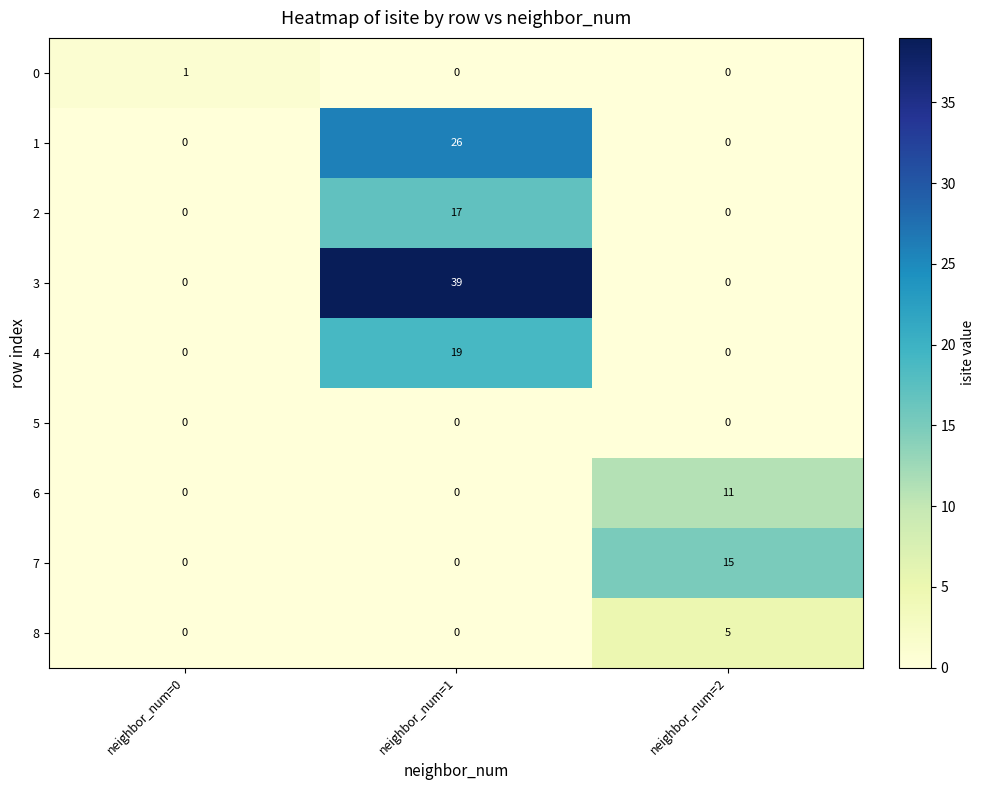

What is the spread (max minus min) of values at neighbor_num=2?

15